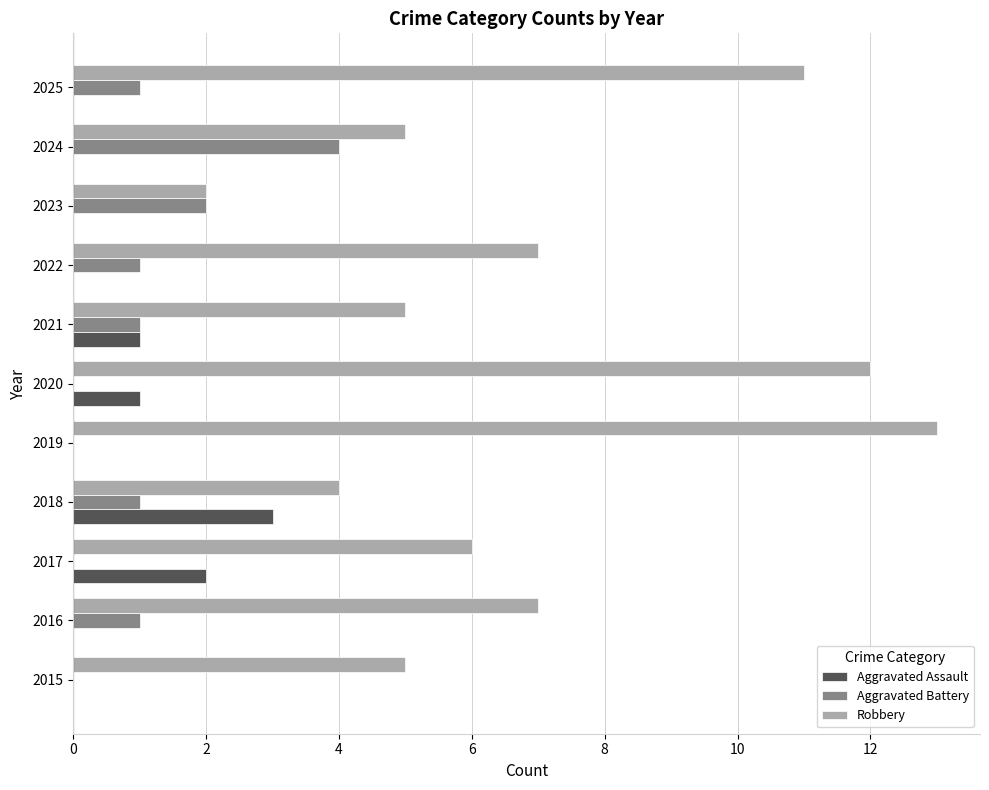

What is the sum of all Aggravated Battery values?

11